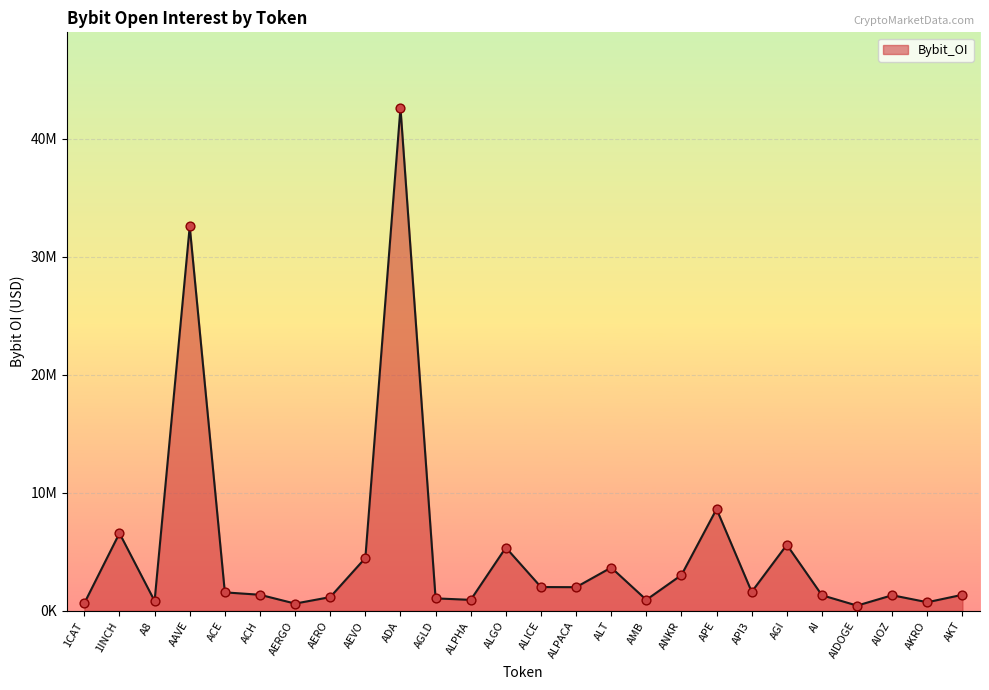

What is the change in value from ALICE to AGI?

+3578673